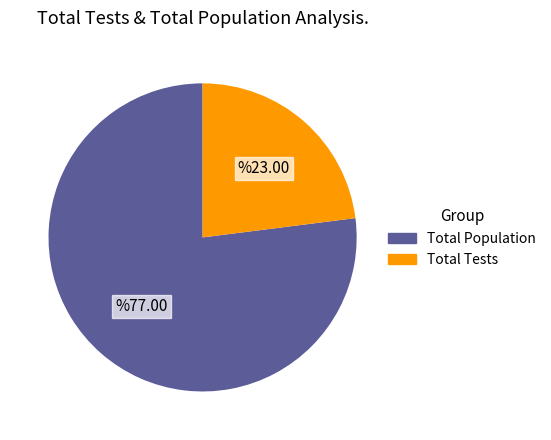

Is there any slice that represents more than half of the pie?

Yes